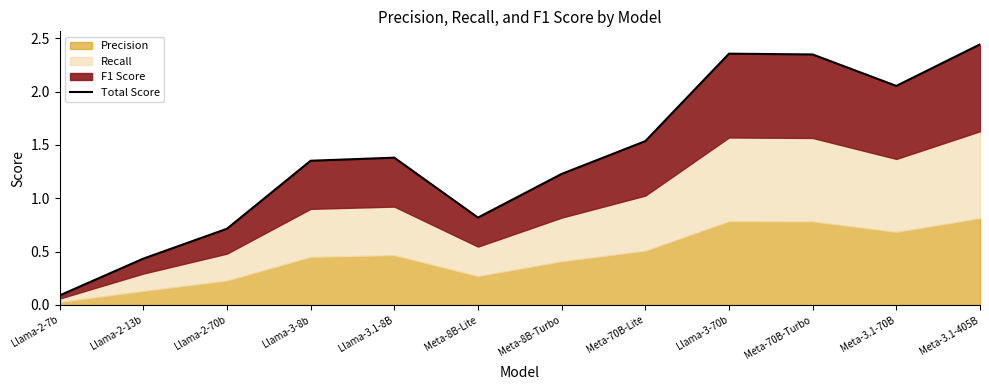

Rank the categories by value from highest to lowest.

Meta-3.1-405B, Llama-3-70b, Meta-70B-Turbo, Meta-3.1-70B, Meta-70B-Lite, Llama-3.1-8B, Llama-3-8b, Meta-8B-Turbo, Meta-8B-Lite, Llama-2-70b, Llama-2-13b, Llama-2-7b